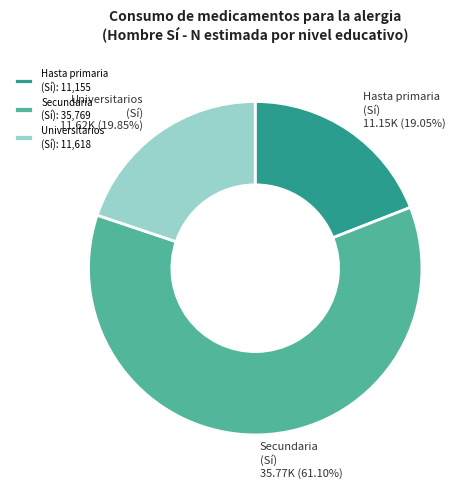

Approximately how many times larger is the value at Hasta primaria (Sí) compared to Secundaria (Sí)?

0.3